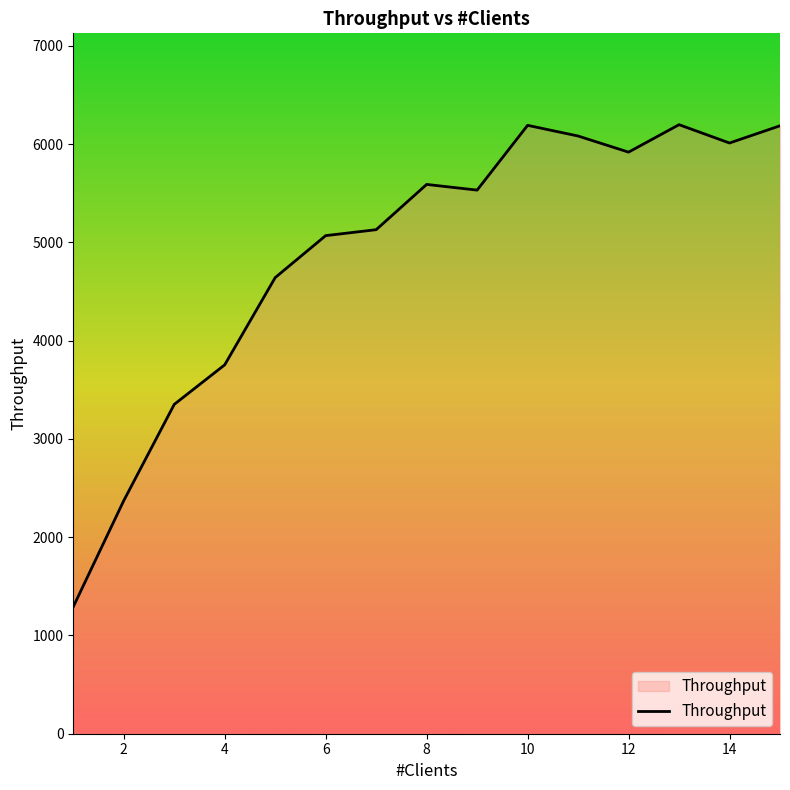

What is the difference between the maximum and minimum values?

4905.8